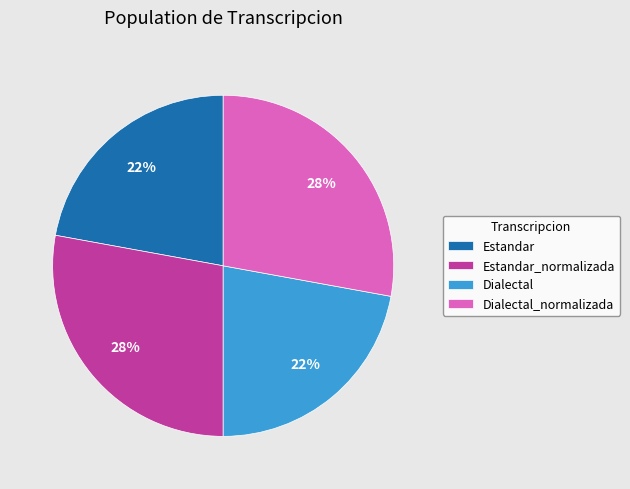

The Dialectal slice represents 15% of the pie. True or false?

False